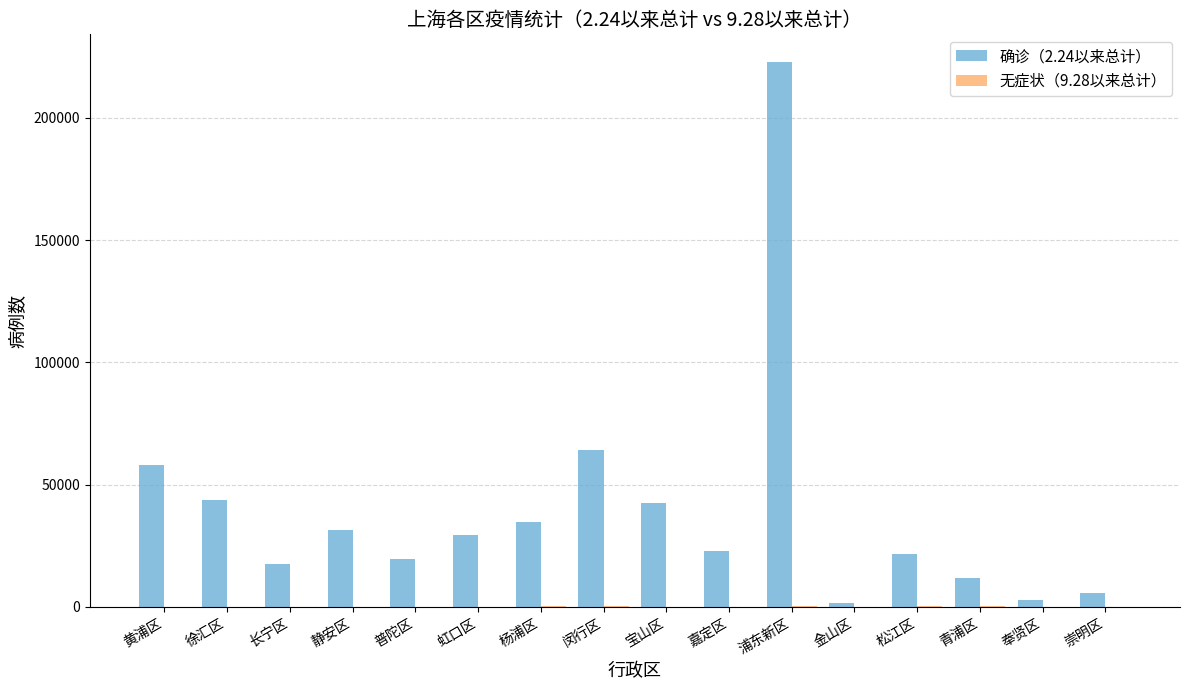

What is the maximum value shown in the chart?

223031